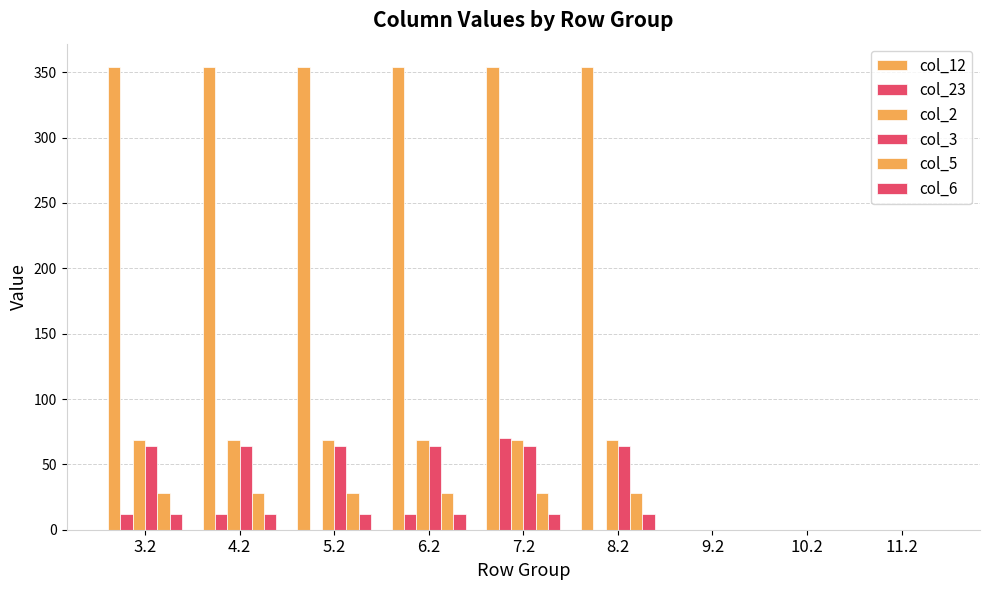

How many groups of bars are there?

9